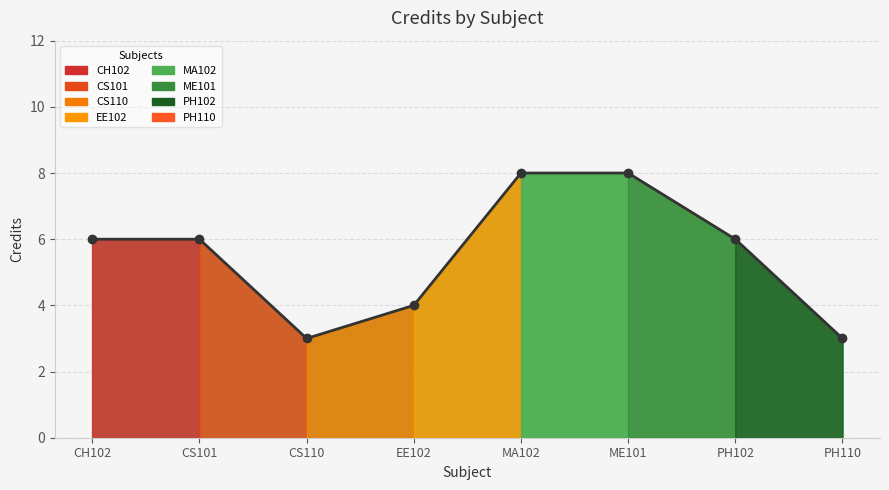

What position from the right is PH102?

2